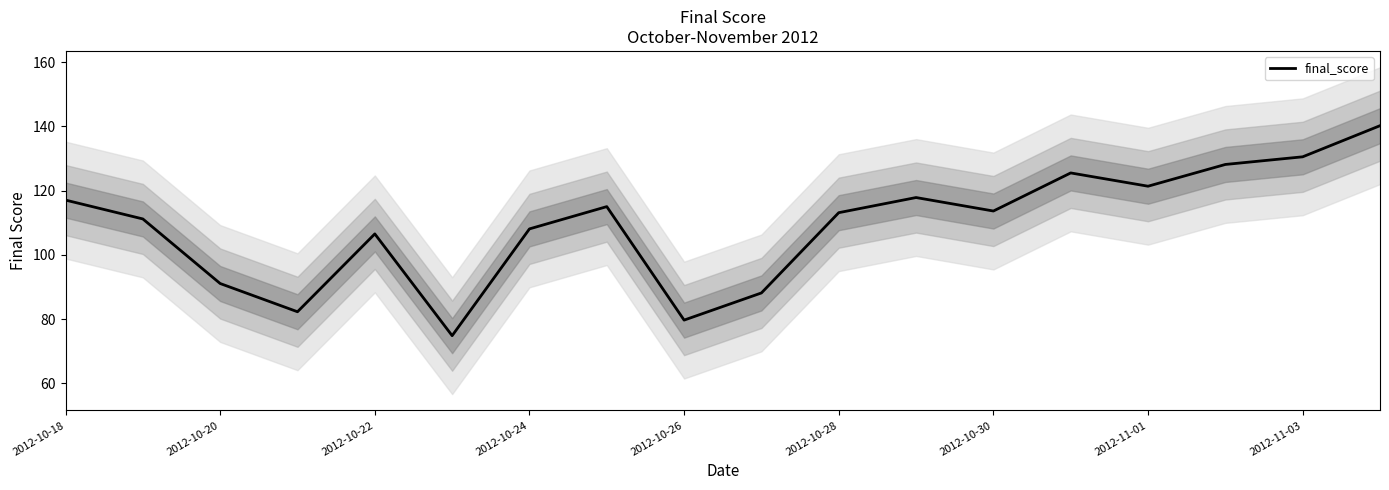

What is the smallest value displayed?

74.8